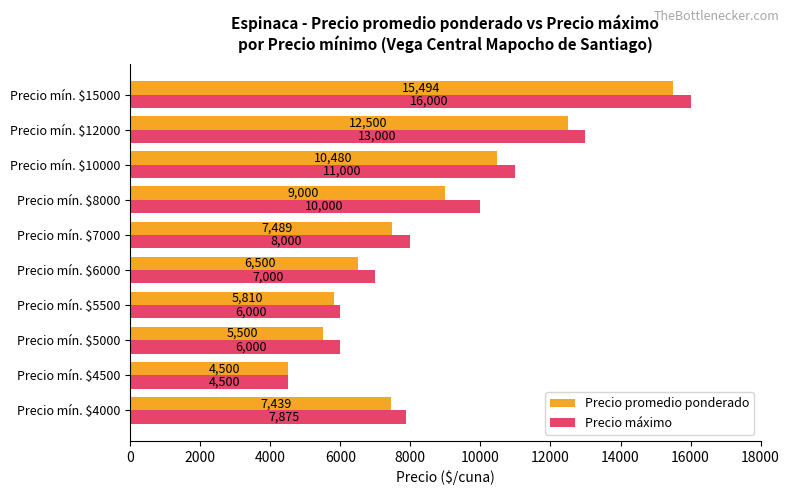

What is the total value across all series at Precio mín. $12000?

25500